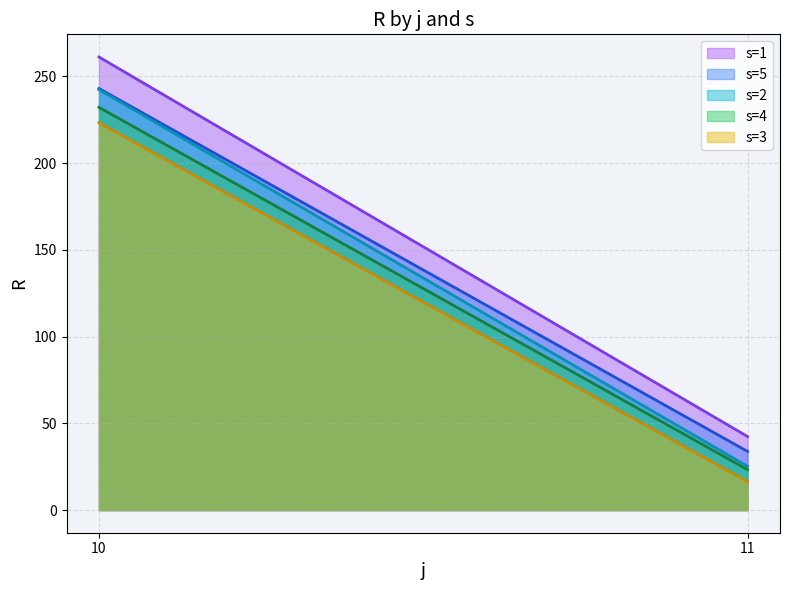

Is the value of s=5 line at 10 greater than the value of s=3 line at 10?

Yes